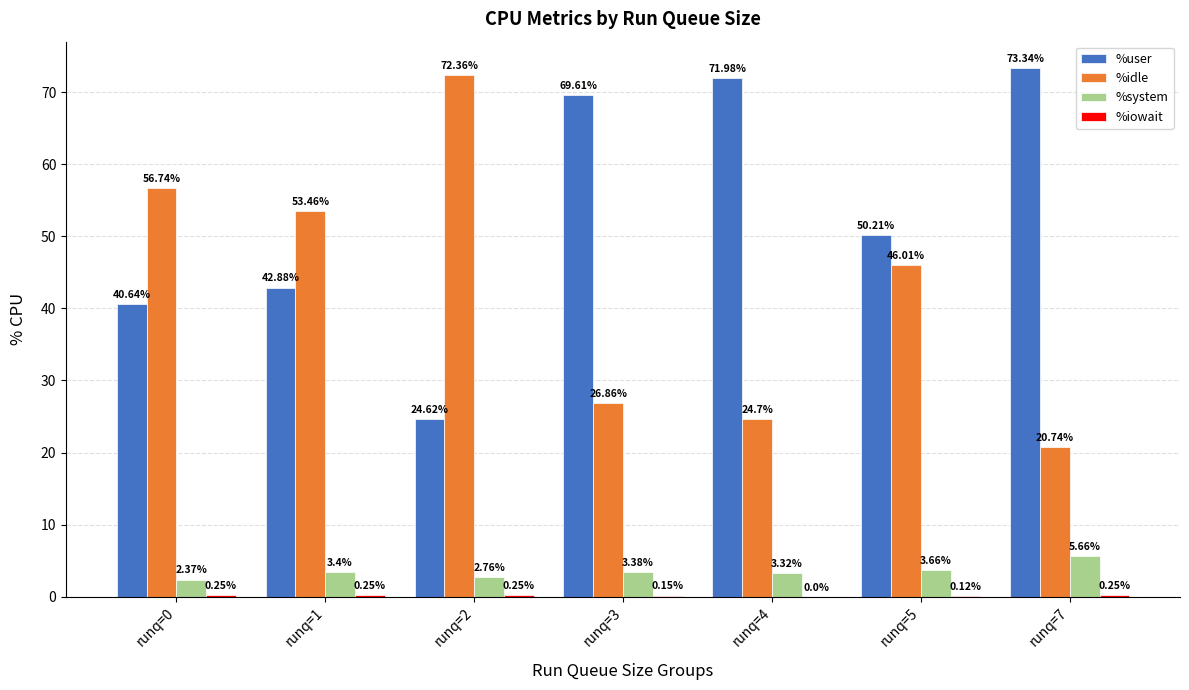

Does the chart contain stacked bars?

No